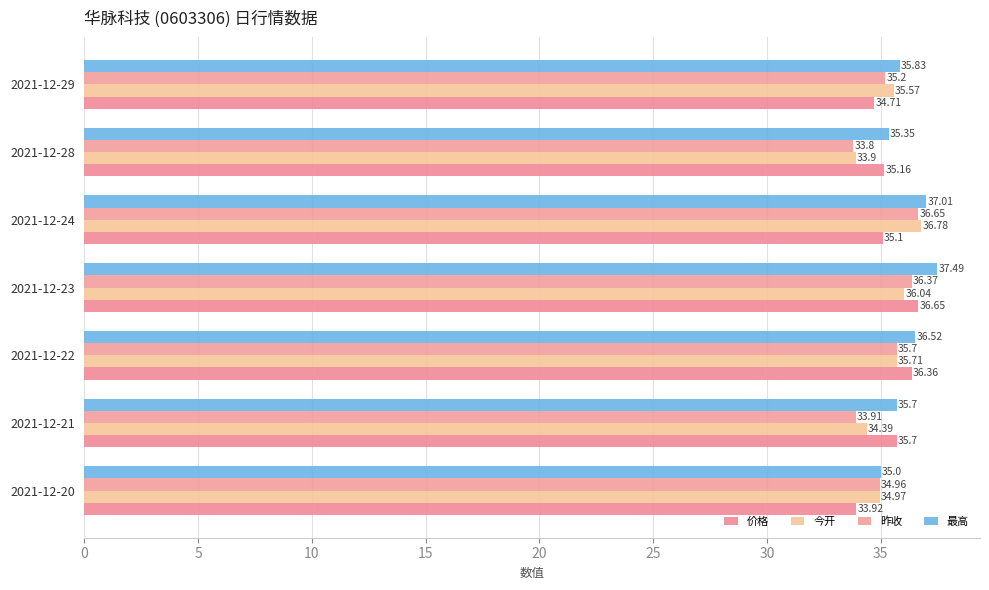

How many data points in 价格 are above 35?

5